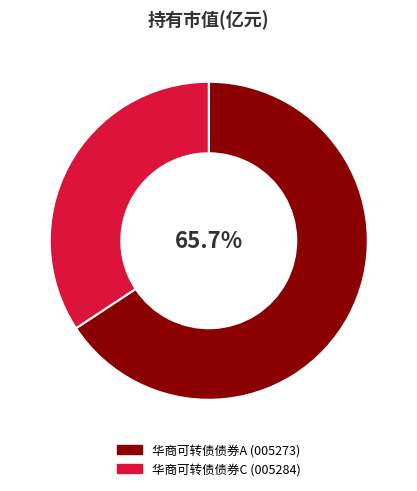

Rank the categories by value from highest to lowest.

华商可转债债券A, 华商可转债债券C